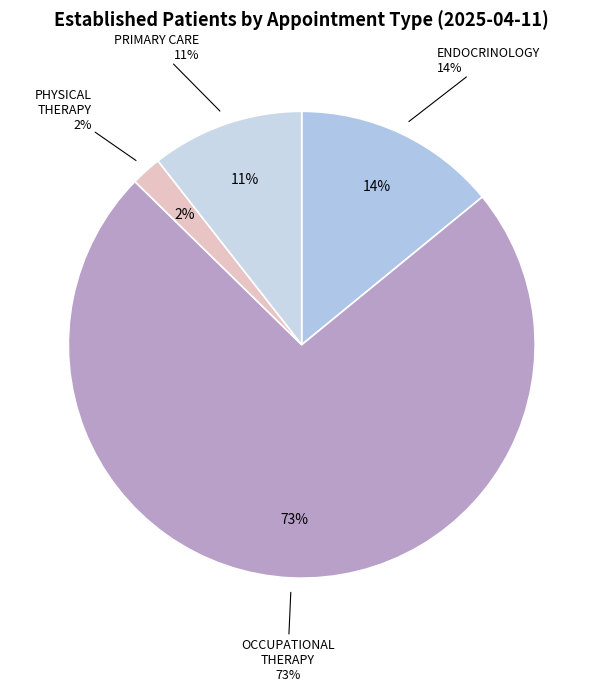

Count the number of slices in the pie.

5